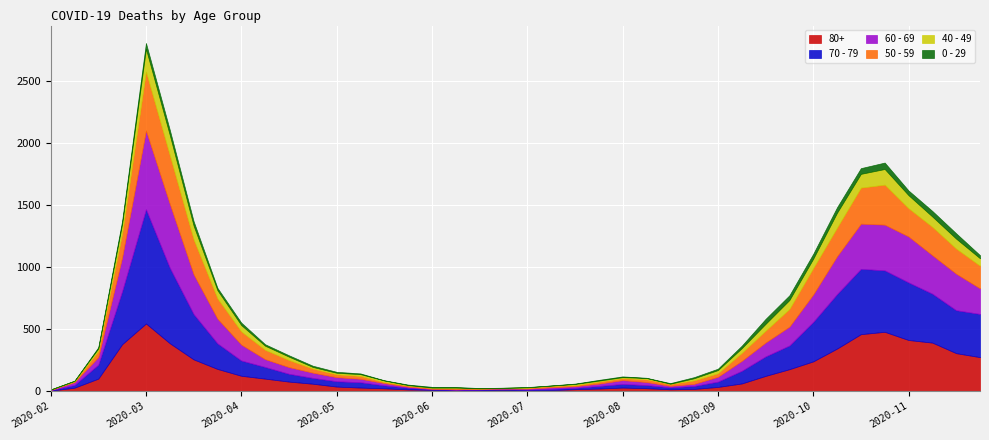

What is the label of the 30th point from the left?

2020-09-14